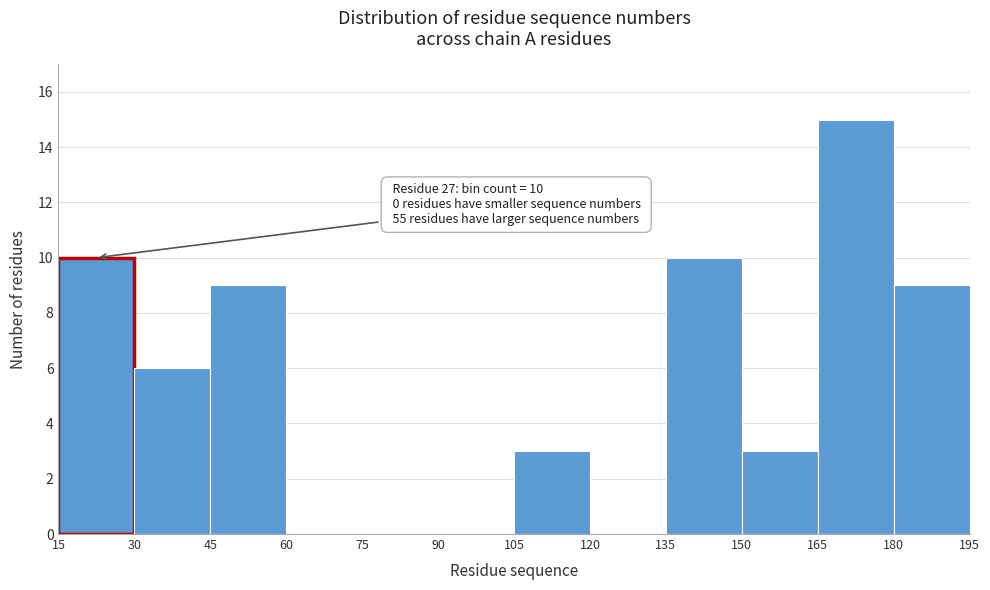

Which range on the x-axis has the tallest bar?

165 to 180